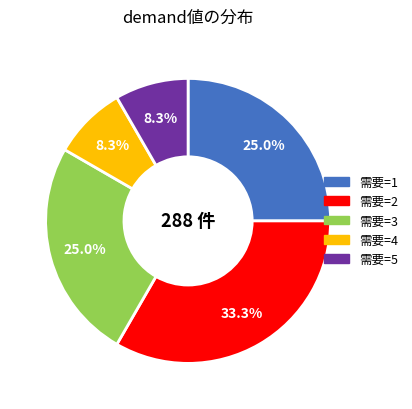

Is there any slice that represents more than half of the pie?

No